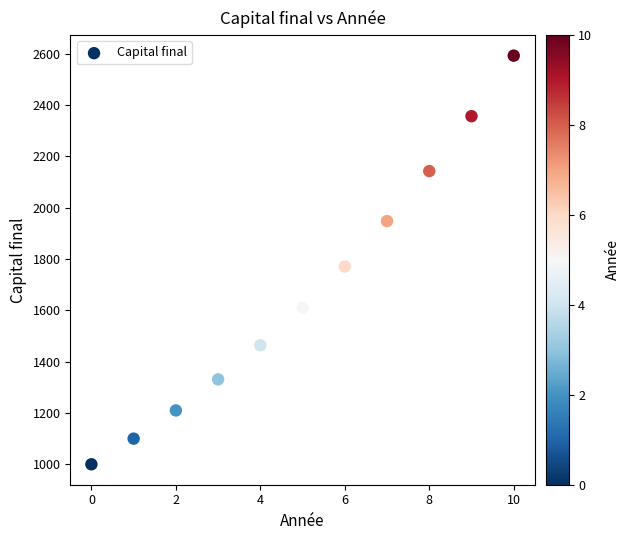

What is the average Y value?

1684